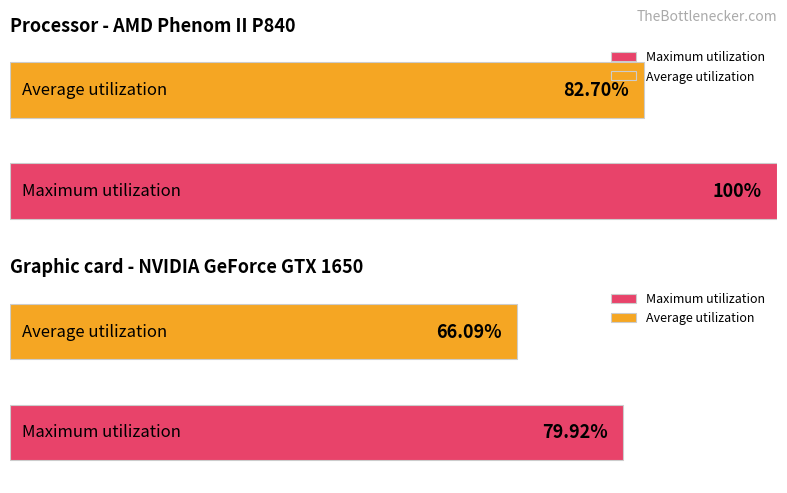

The value of Maximum utilization at 68 is 313.2. True or false?

False